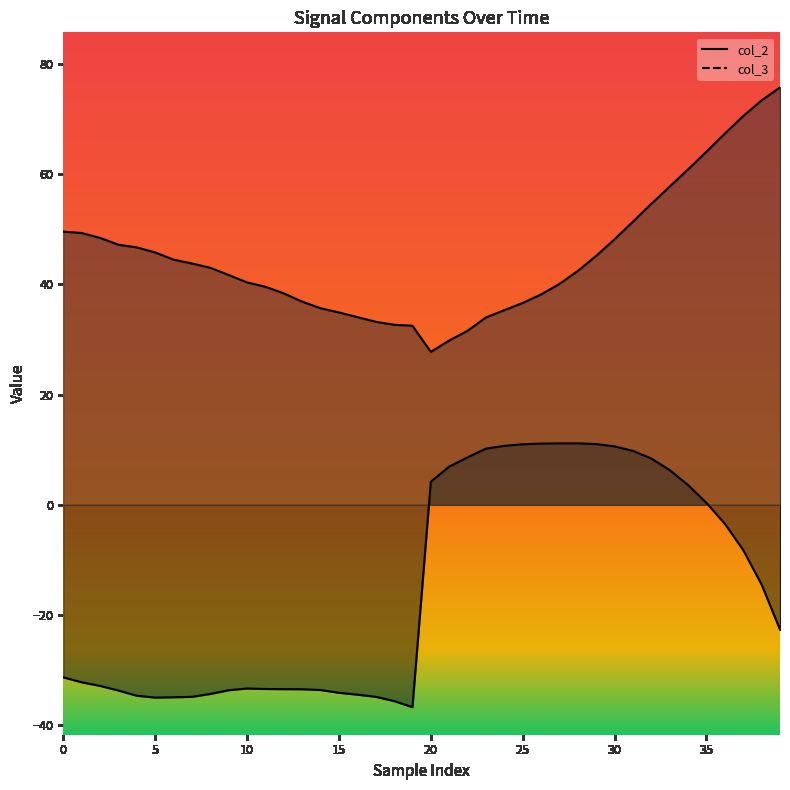

The col_2 series shows 0.2 at 35. True or false?

False